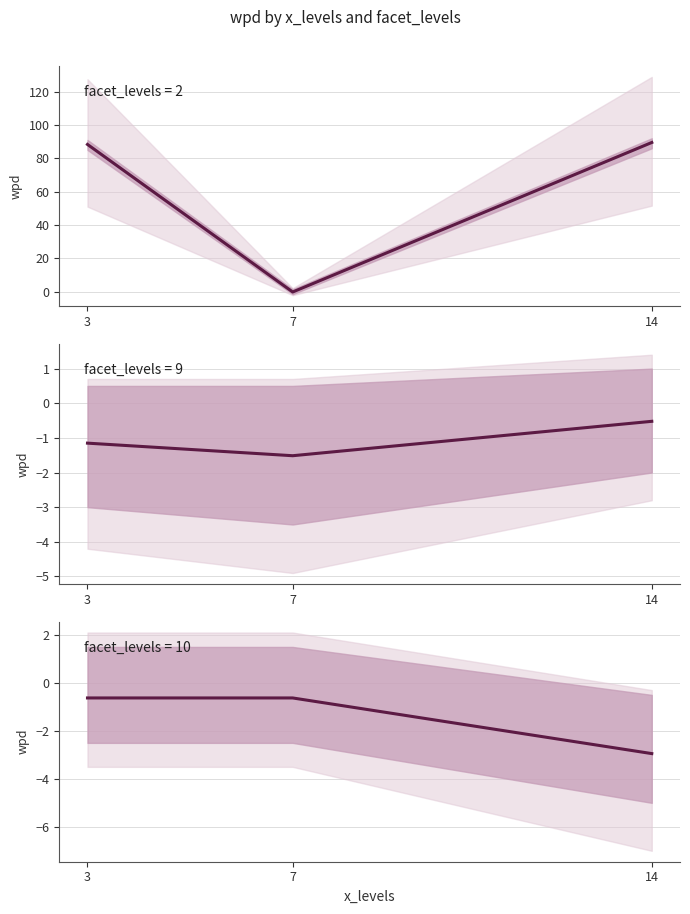

Which series has the widest spread of values?

wpd